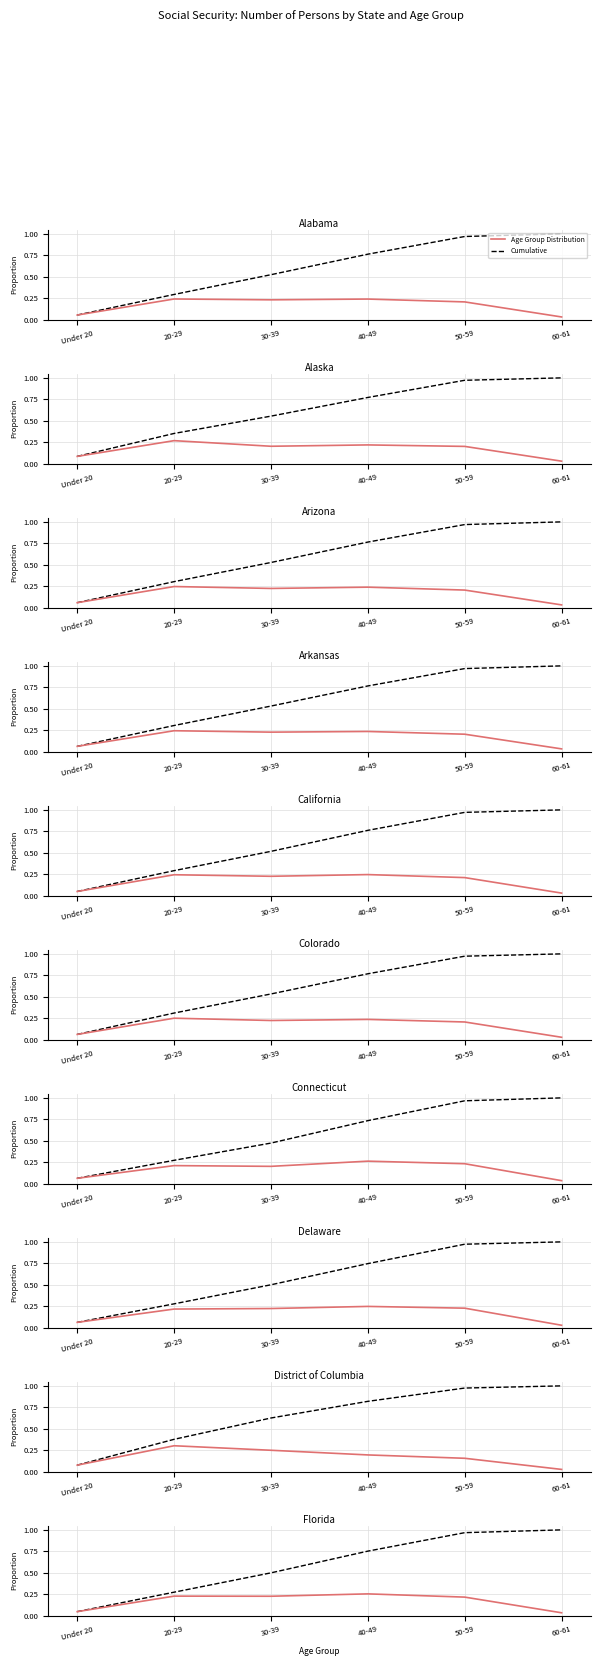

List the series in order of their overall mean, highest first.

Cumulative, Age Group Distribution